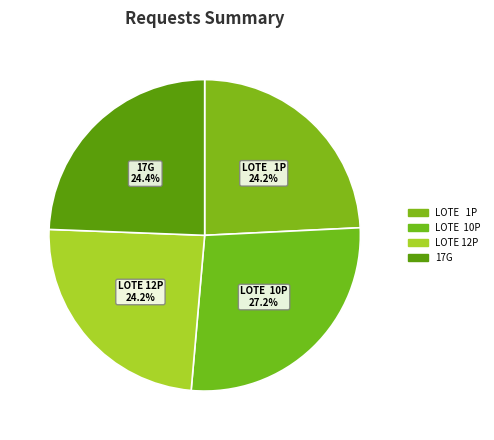

How many slices are in this pie chart?

4